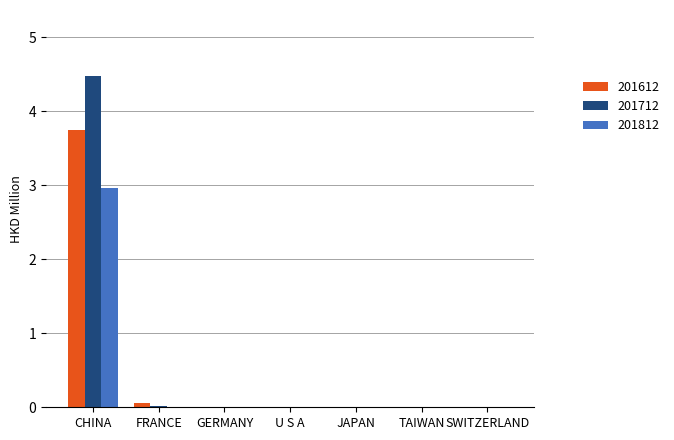

The 201612 series shows 0.0 at GERMANY. True or false?

True